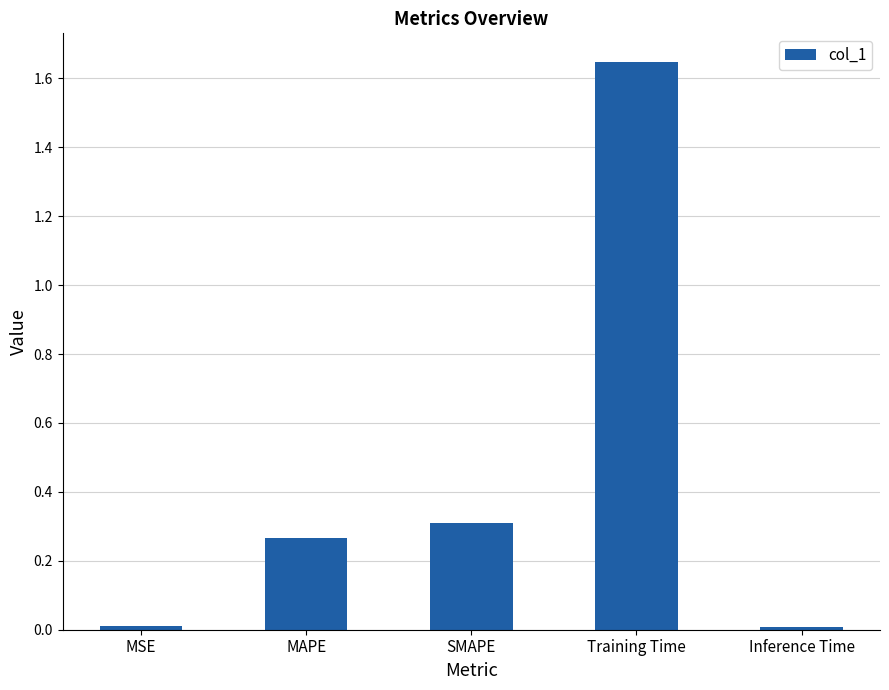

What is the label of the 5th bar from the right?

MSE